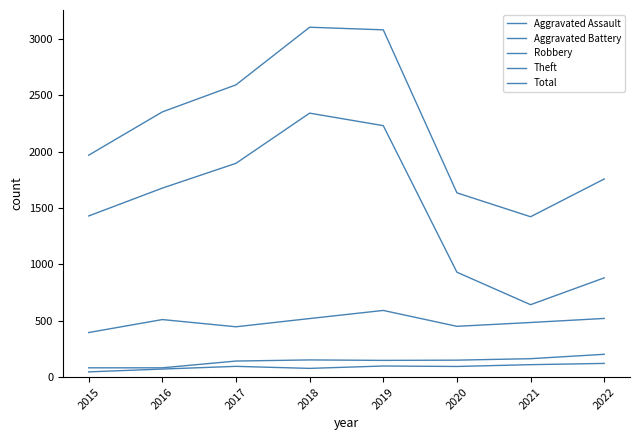

Does the chart display data point markers on the line(s)?

No